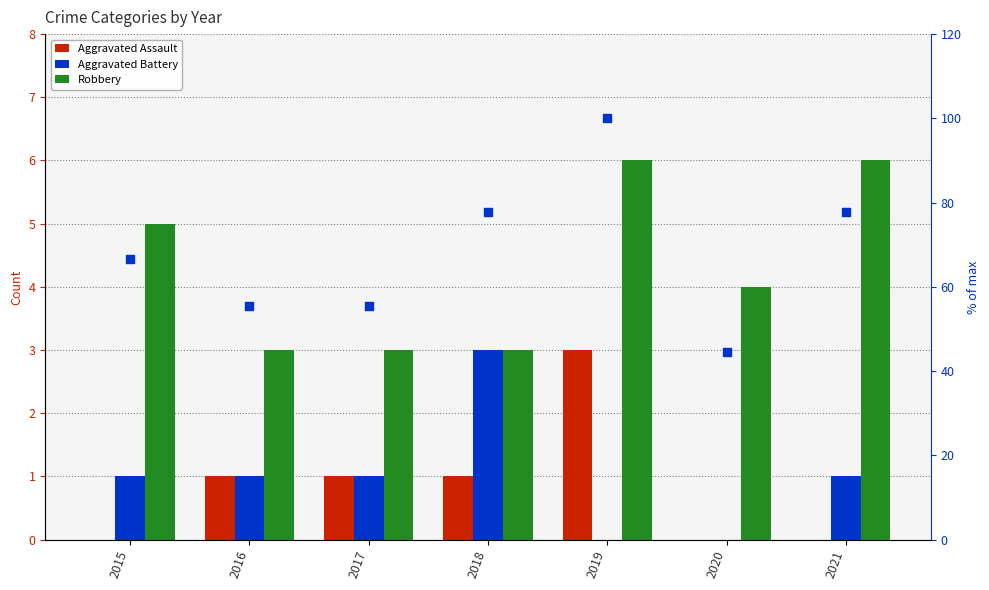

At how many categories does at least one series exceed 72?

3